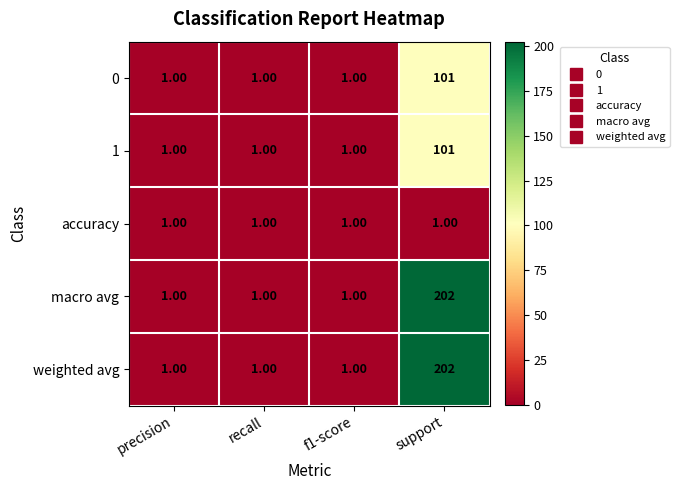

What is the difference between the maximum and minimum values in the 1 series?

100